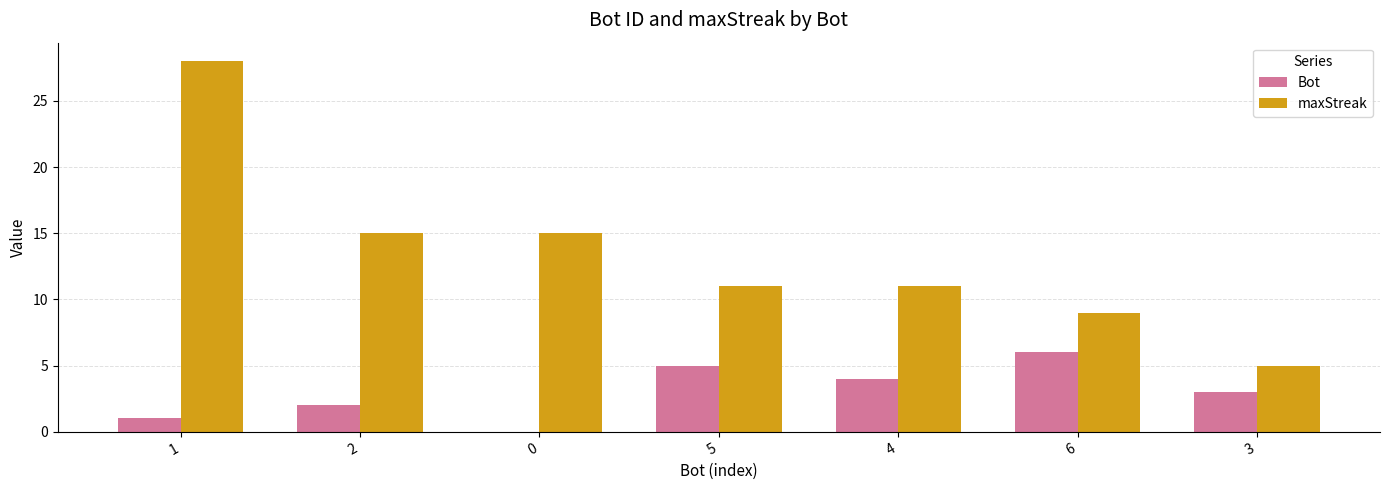

What is the greatest value displayed?

28